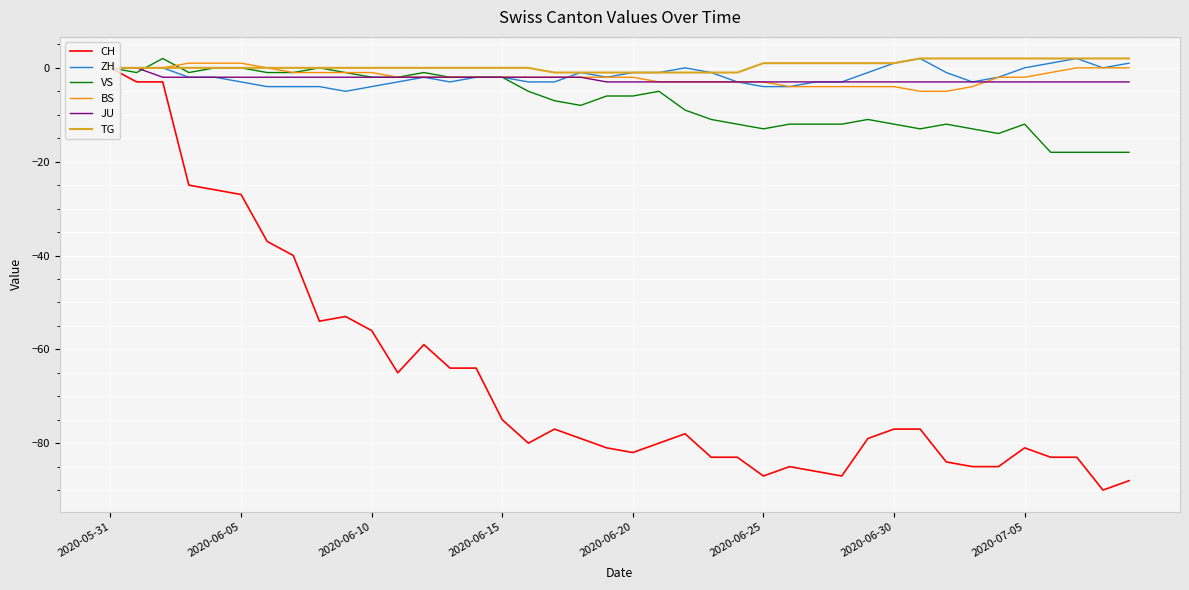

What is the smallest value displayed?

-90